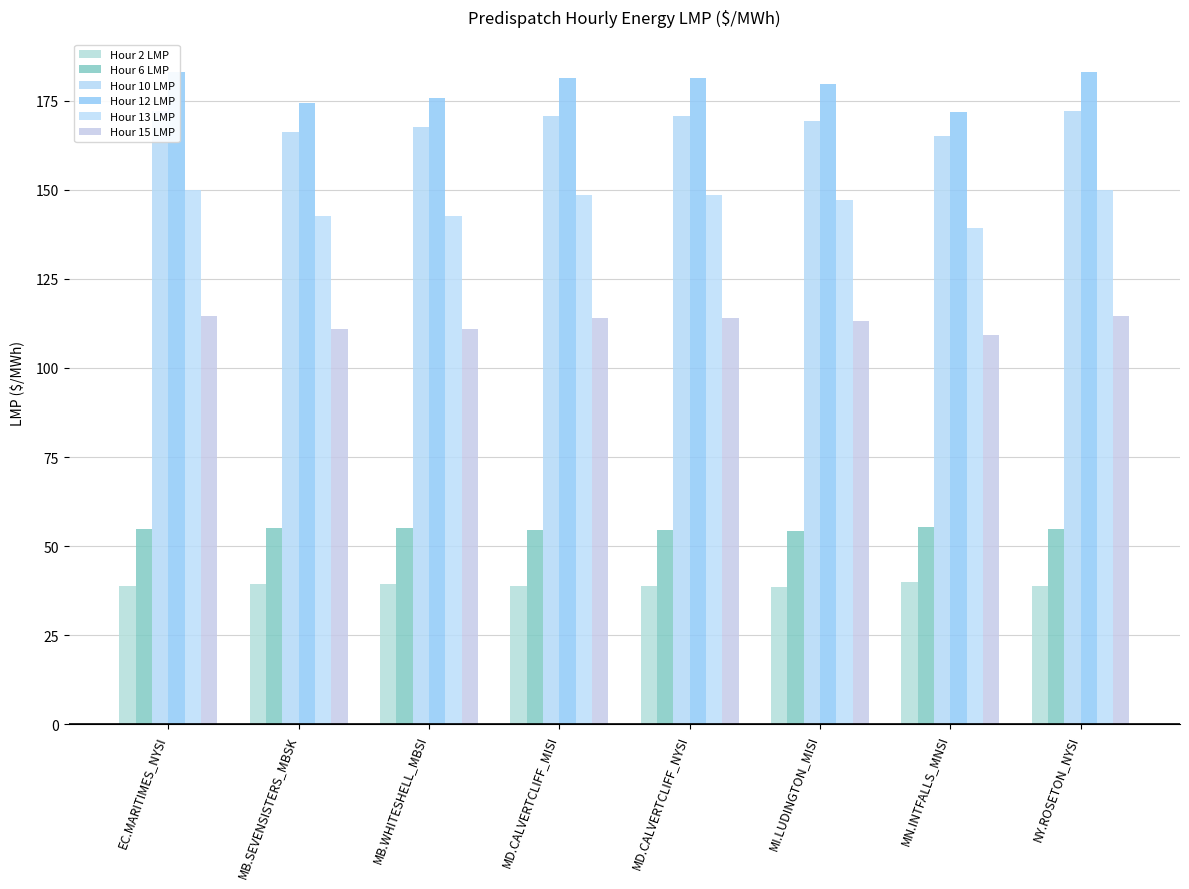

Between MI.LUDINGTON_MISI and NY.ROSETON_NYSI, which series saw the biggest shift?

Hour 12 LMP